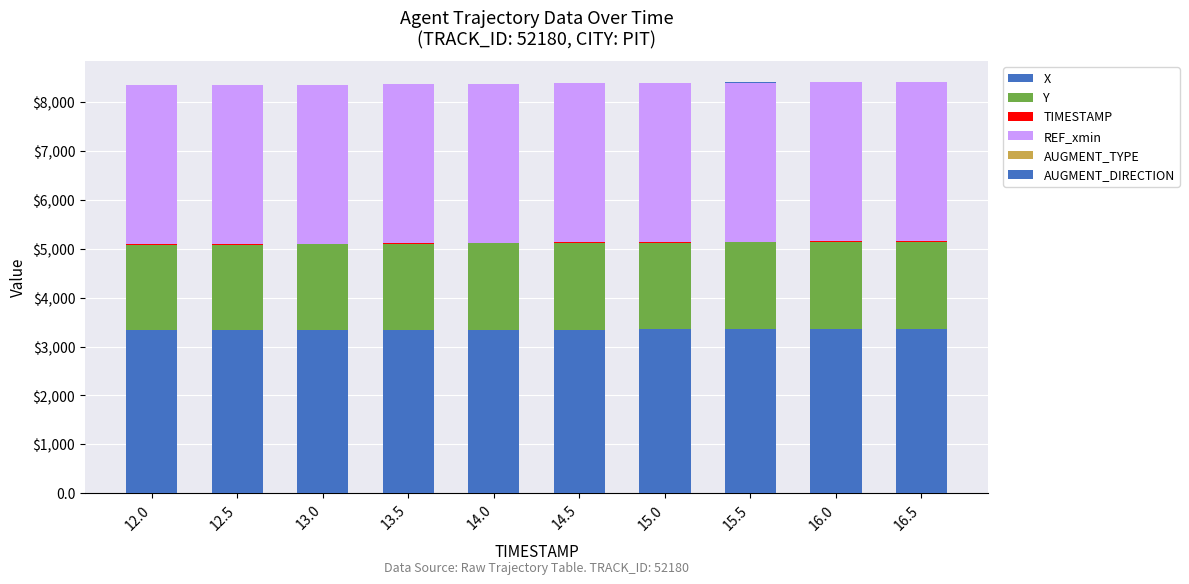

What is the label of the 2nd bar from the left?

12.5